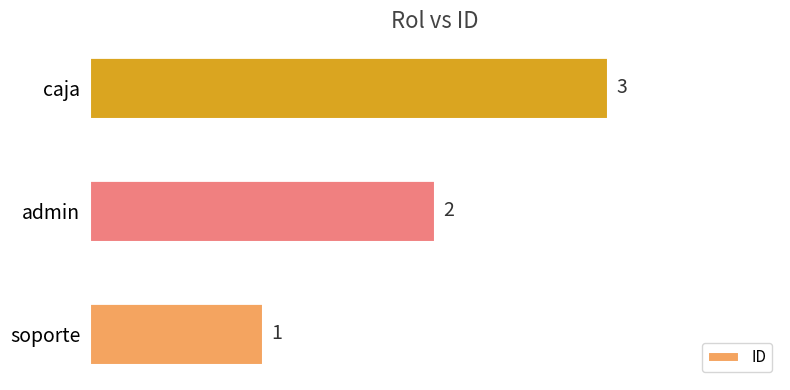

Between admin and caja, which is larger?

caja